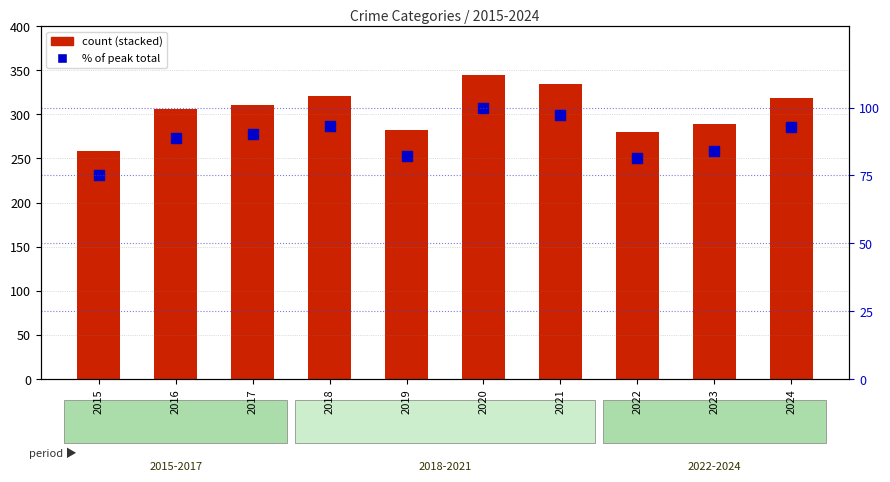

True or false: % of peak total has a value of 97.1 at 2021.

True